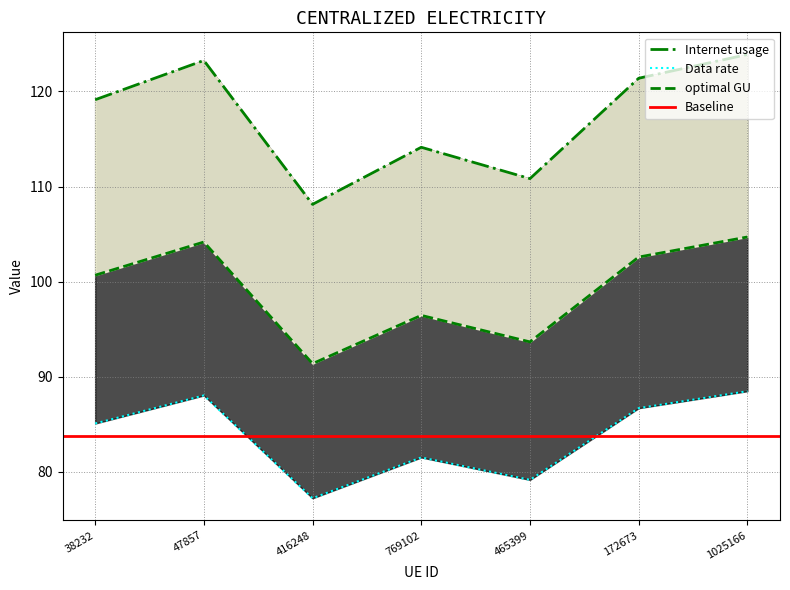

List the labels in order of Internet usage value, smallest first.

416248, 465399, 769102, 38232, 172673, 47857, 1025166